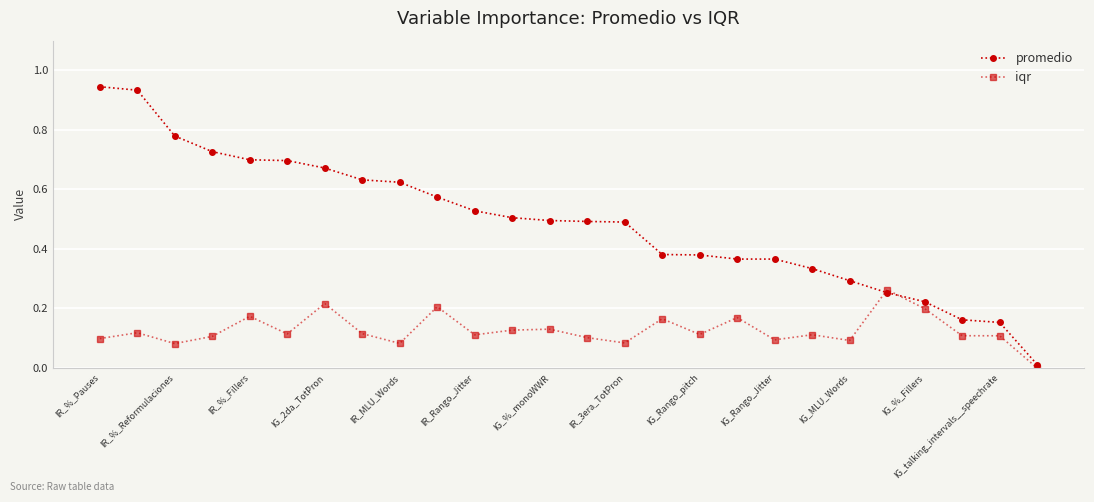

List the series in order of their overall mean, lowest first.

iqr, promedio